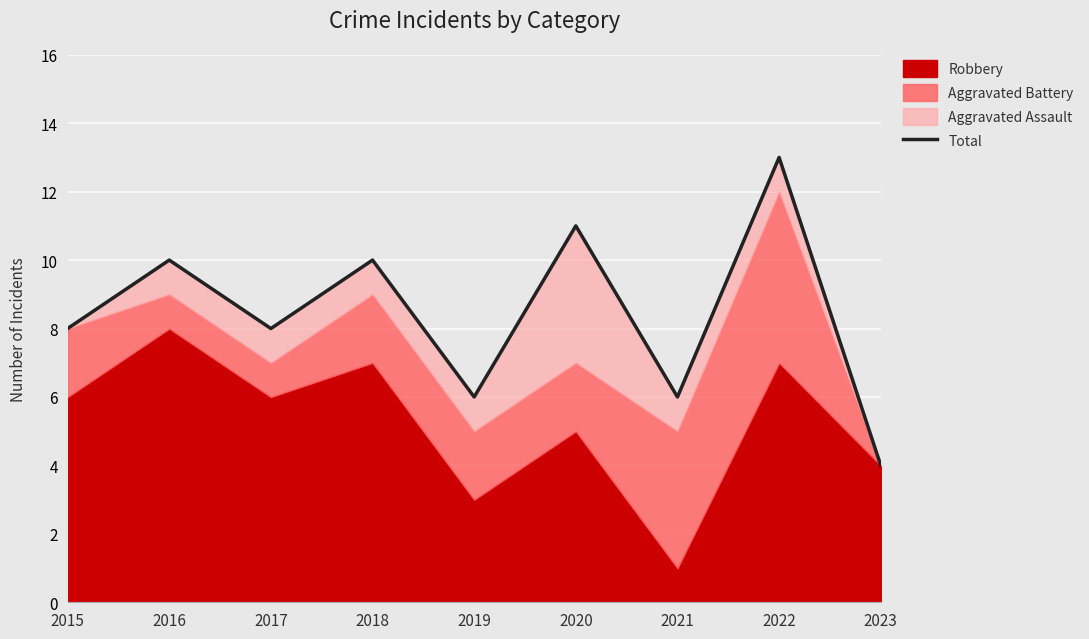

True or false: there are more than 1 points higher than both neighbors.

True